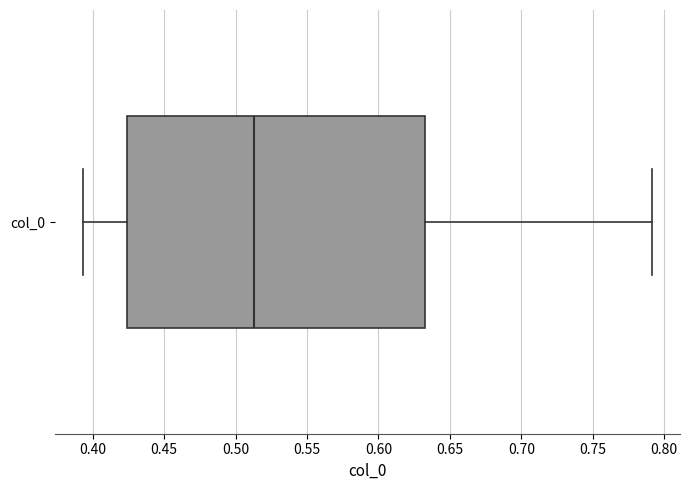

Where does the left whisker of the box for col_0 end on the x-axis? The values are not printed on the chart, so give them approximately, as read against the axis.

0.395